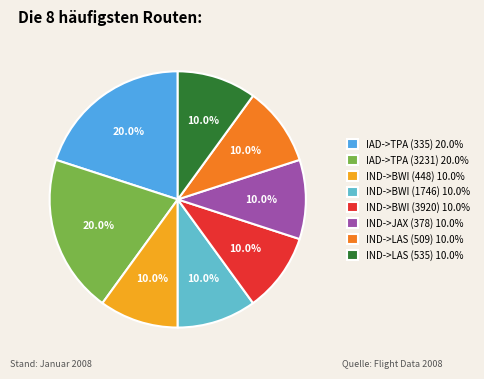

Is it true that IAD->TPA (335) is 20% of the pie?

True